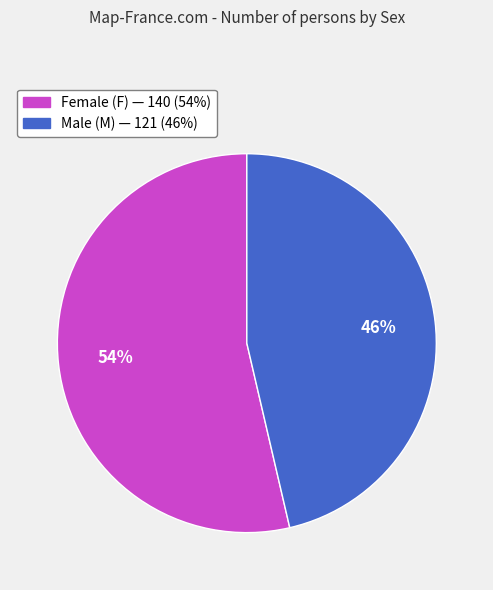

Is there any slice that represents more than half of the pie?

Yes